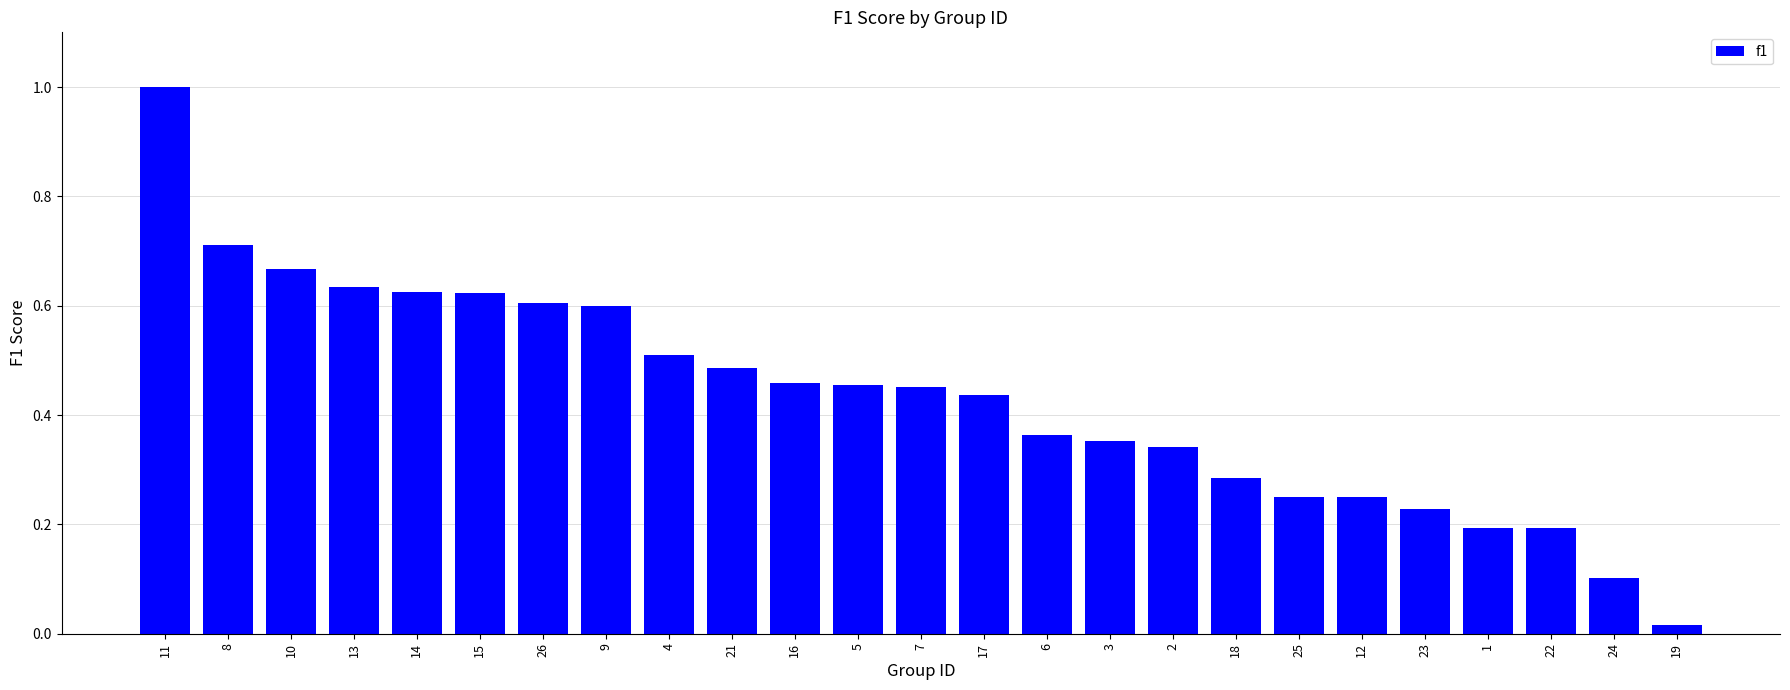

What is the sum of all values?

10.8